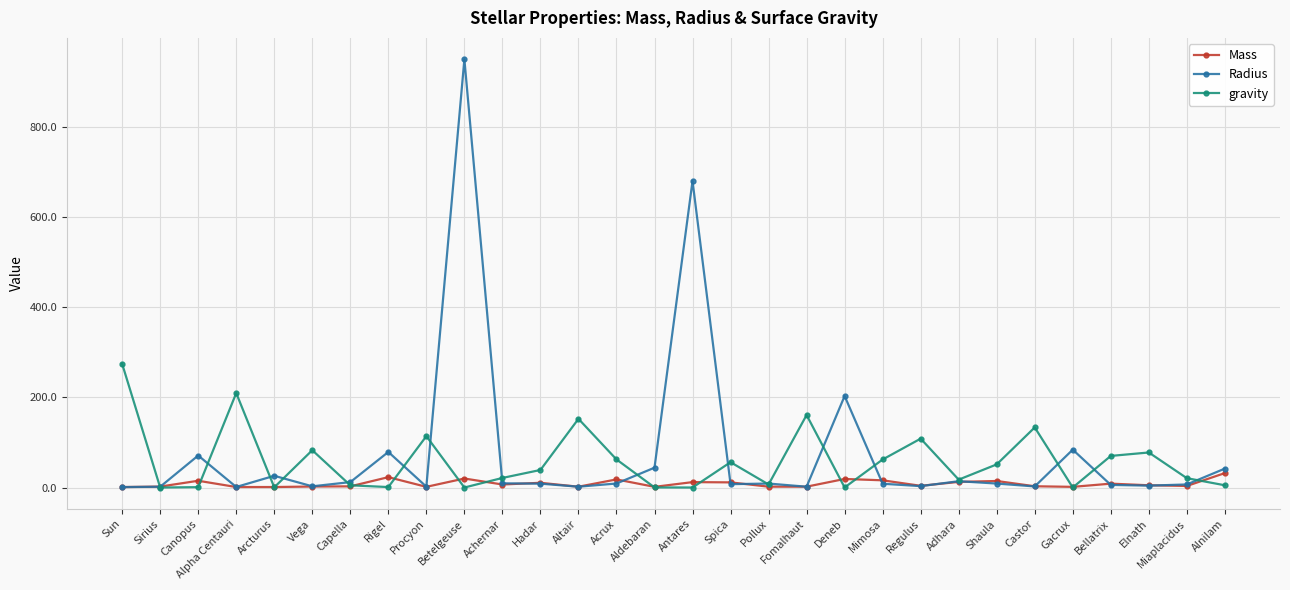

Is the value of gravity at Deneb greater than the value of Radius at Deneb?

No